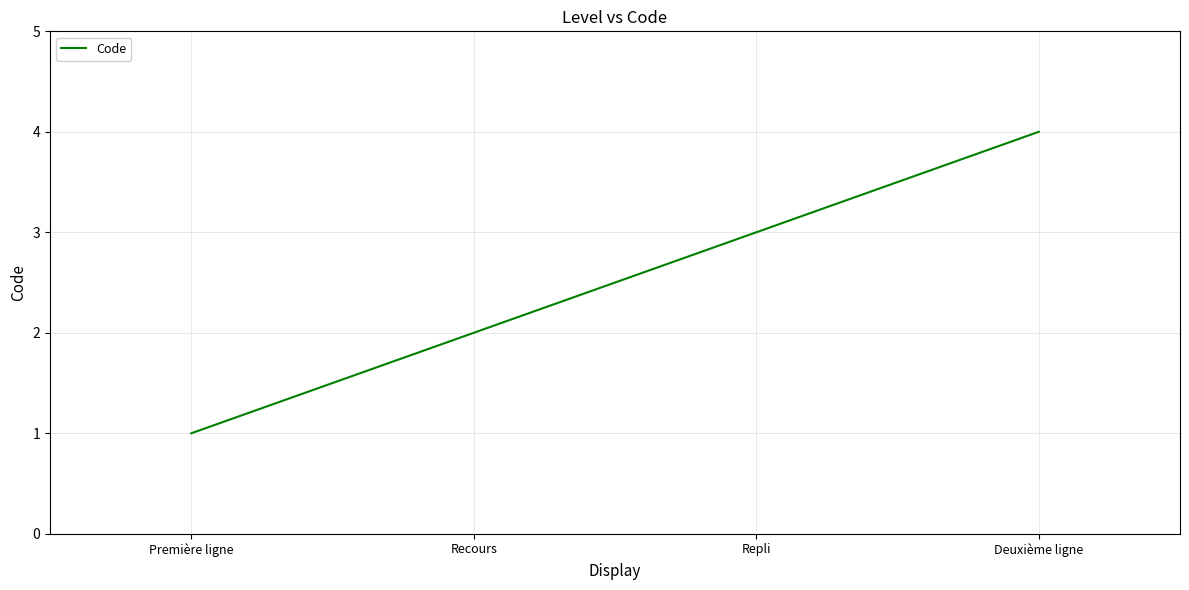

What is the difference between the second highest and second lowest values?

1